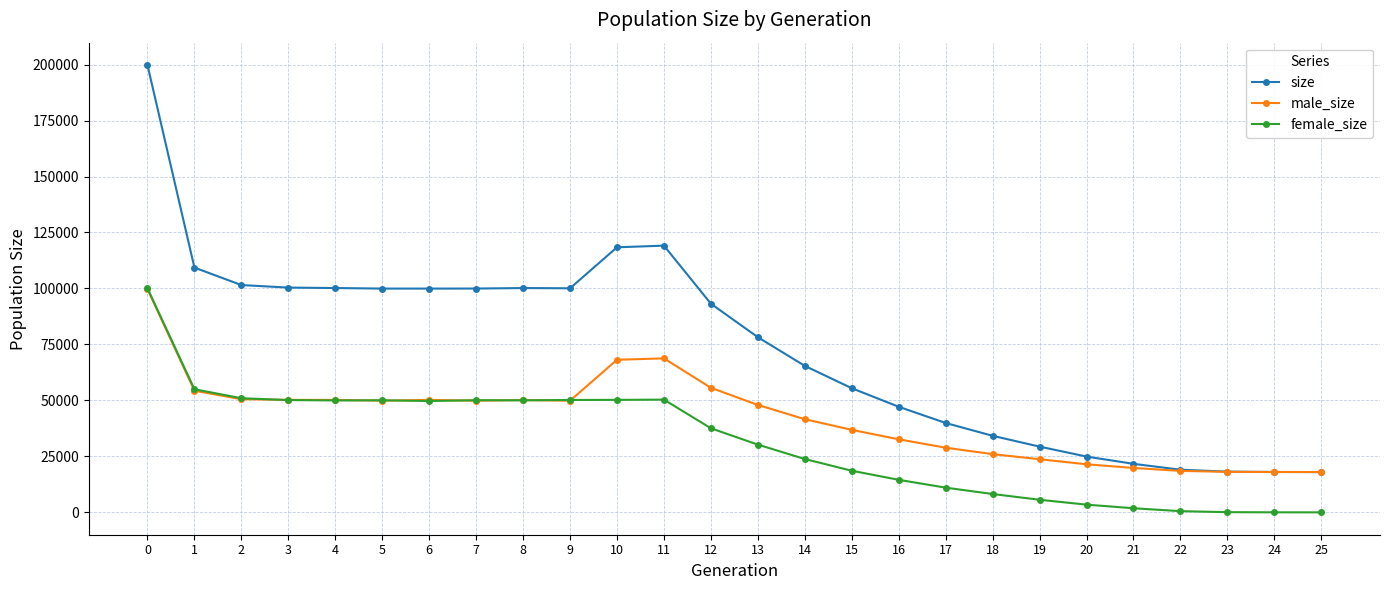

True or false: size and female_size cross at least once.

False